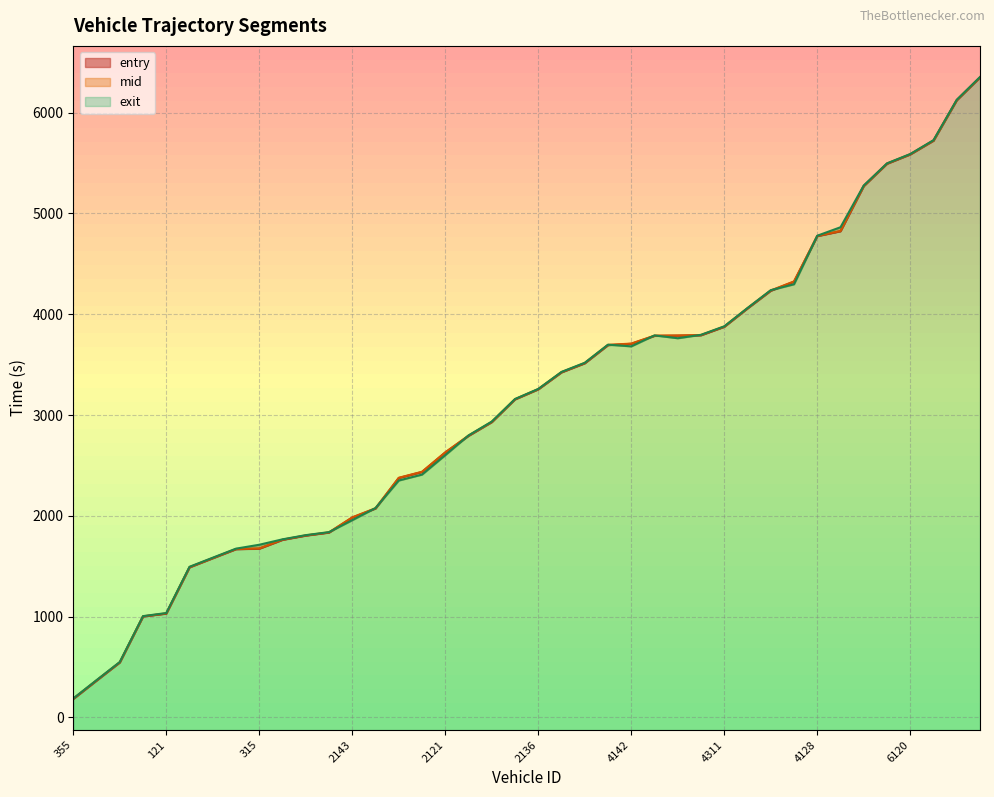

What are all the series names shown in the legend?

entry, mid, exit